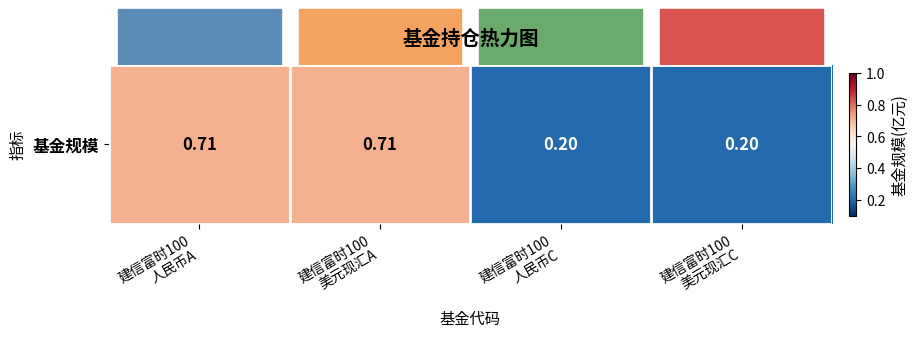

What is the difference between the values at 建信富时100
美元现汇A and 建信富时100
美元现汇C?

0.5